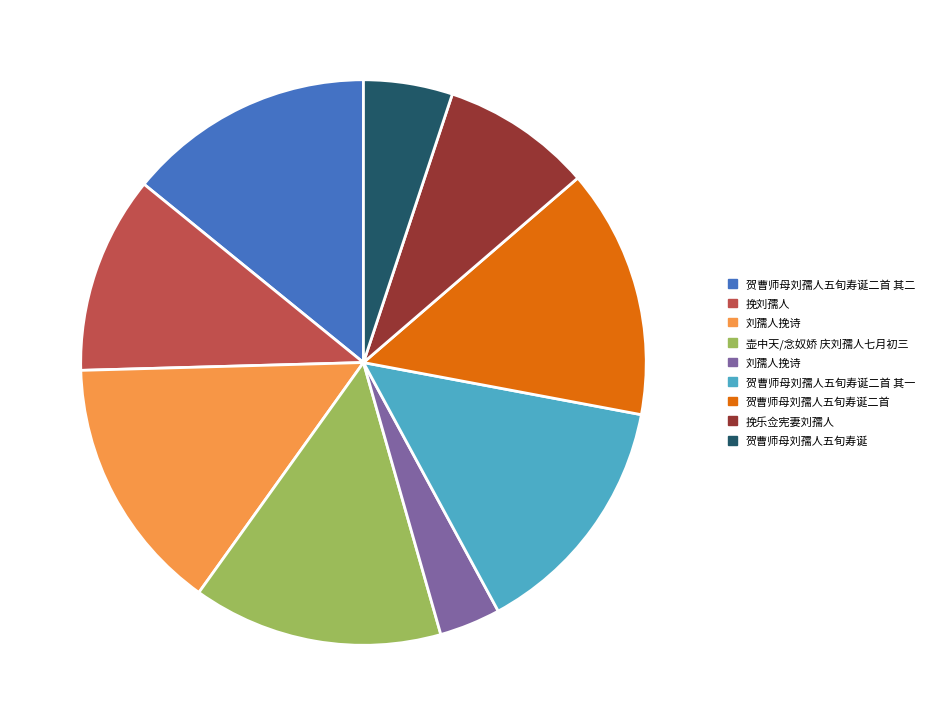

Count the number of slices in the pie.

9